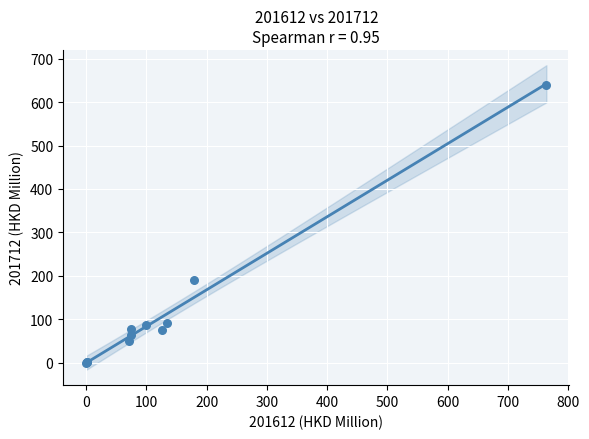

What Y value in the scatter plot is closest to 320?

191.0